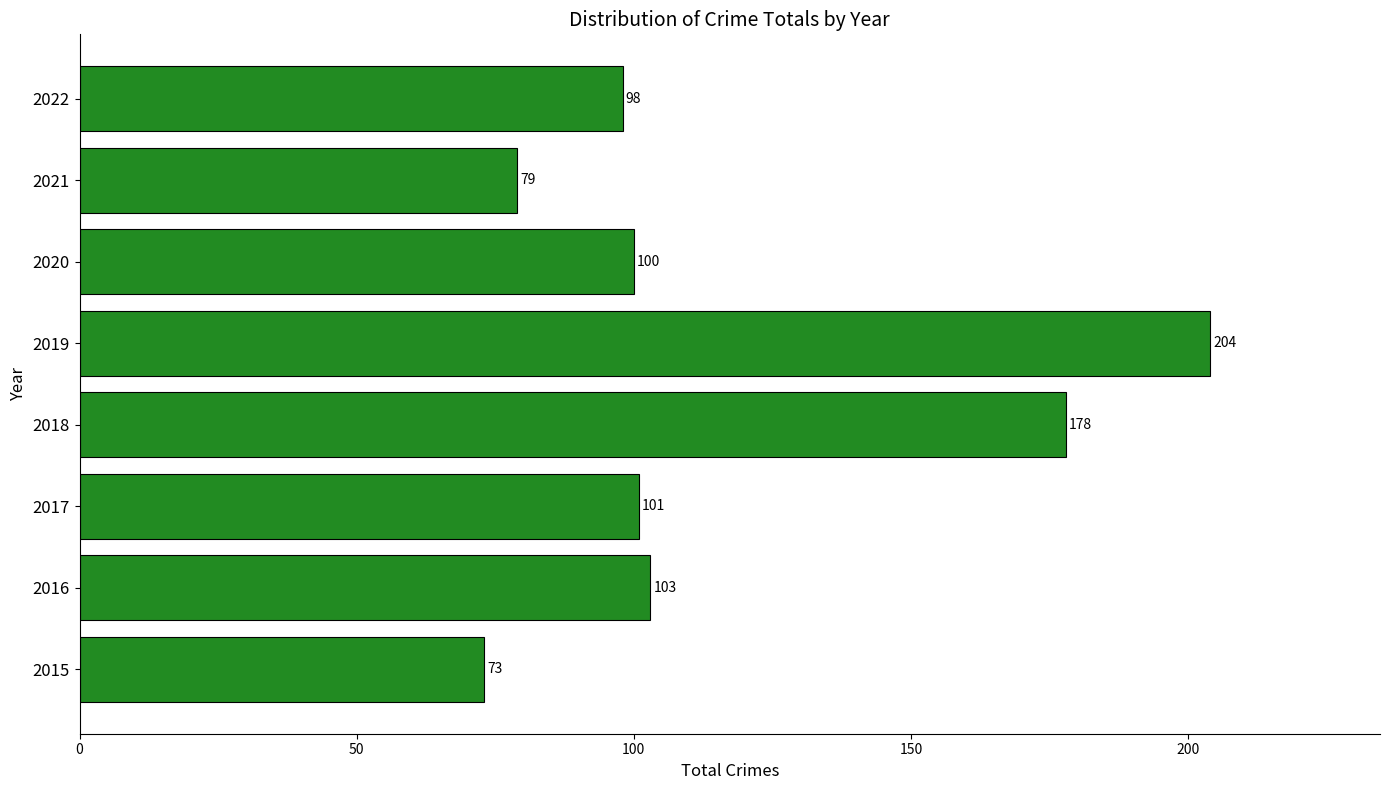

At which label is the value closest to 138?

2016